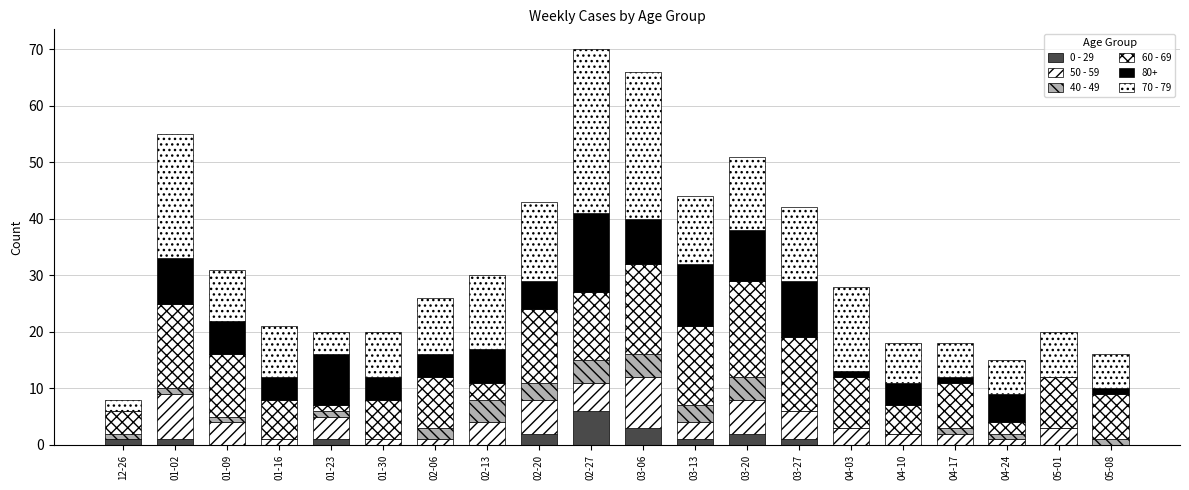

Does the chart contain stacked bars?

Yes